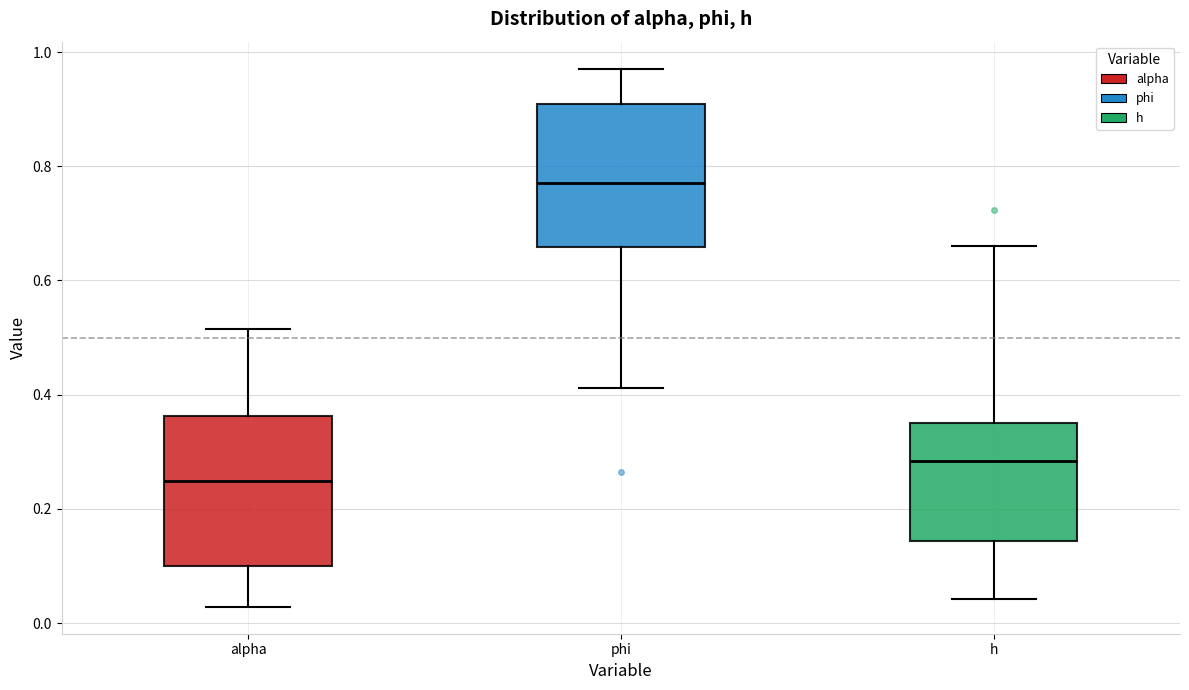

Reading left to right, transcribe this box plot: for each box, give where its median line is, the range the box spans, and where its two whiskers end, as read against the y-axis. The values are not printed on the chart, so give them approximately, as read against the axis.

alpha: median 0.24, box 0.10 to 0.36, whiskers 0.02 to 0.52
phi: median 0.78, box 0.66 to 0.90, whiskers 0.42 to 0.98
h: median 0.28, box 0.14 to 0.36, whiskers 0.04 to 0.66